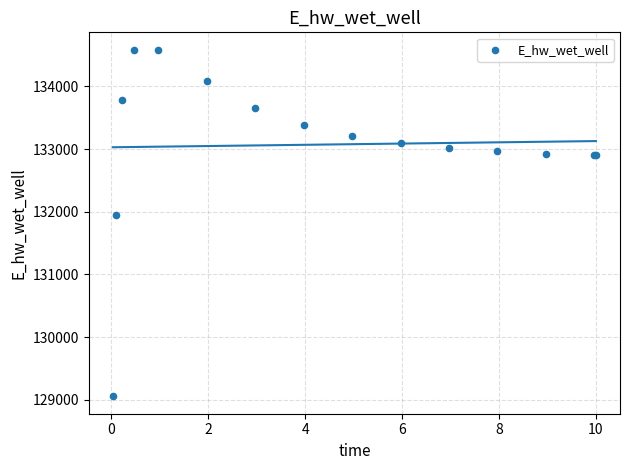

What Y value in the scatter plot is closest to 131819?

131939.5